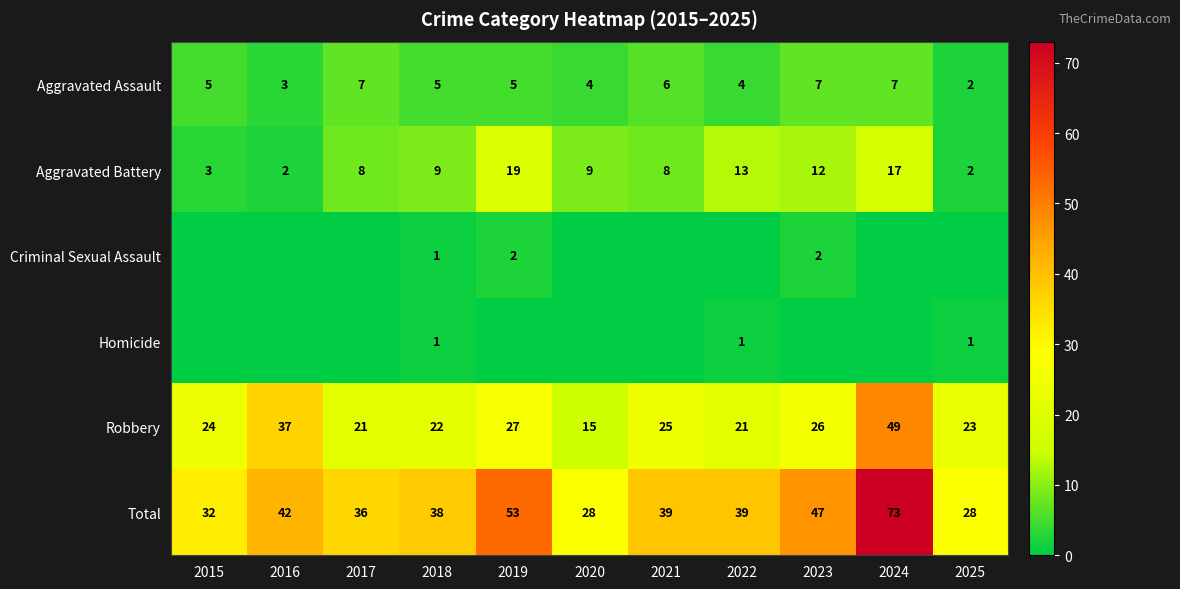

True or false: Total has a value of 59 at 2017.

False